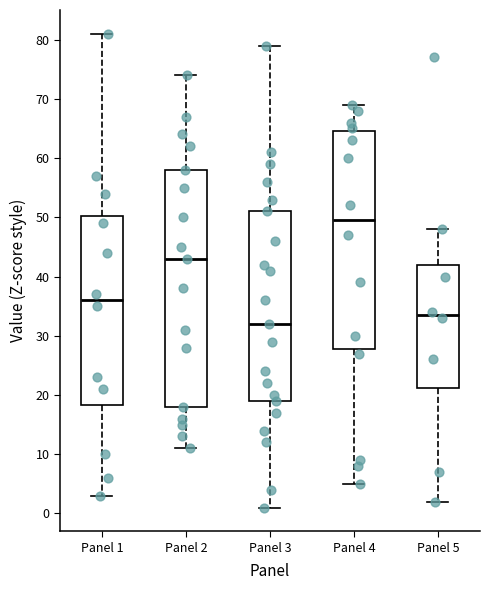

Which box's median line is the highest?

Panel 4